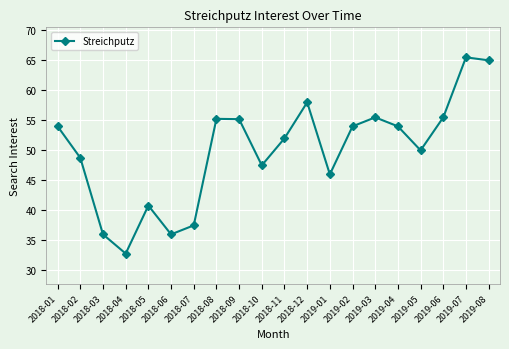

Count the number of data series in this chart.

1